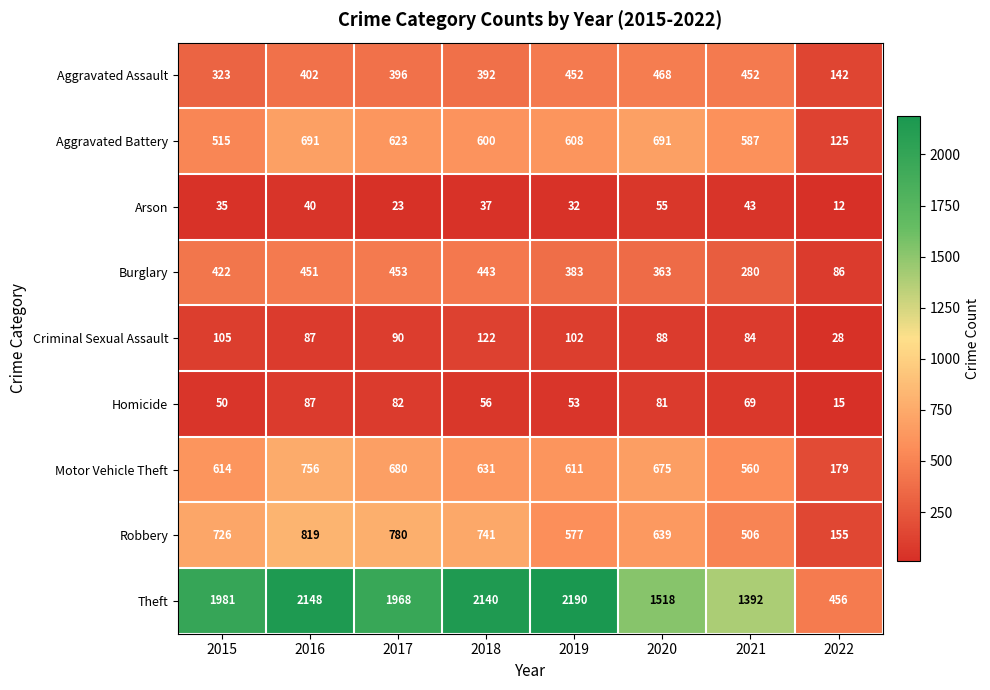

What is the total value across all series at 2017?

5095